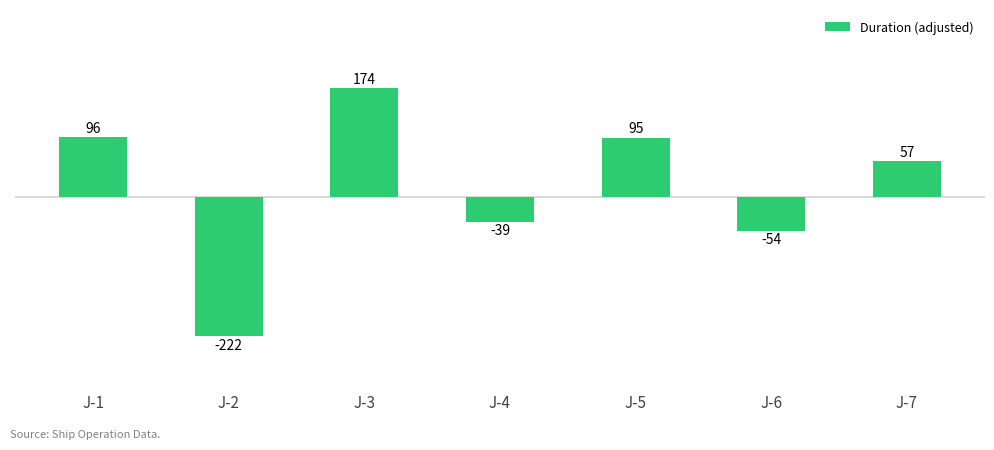

The value at J-2 is -222. True or false?

True